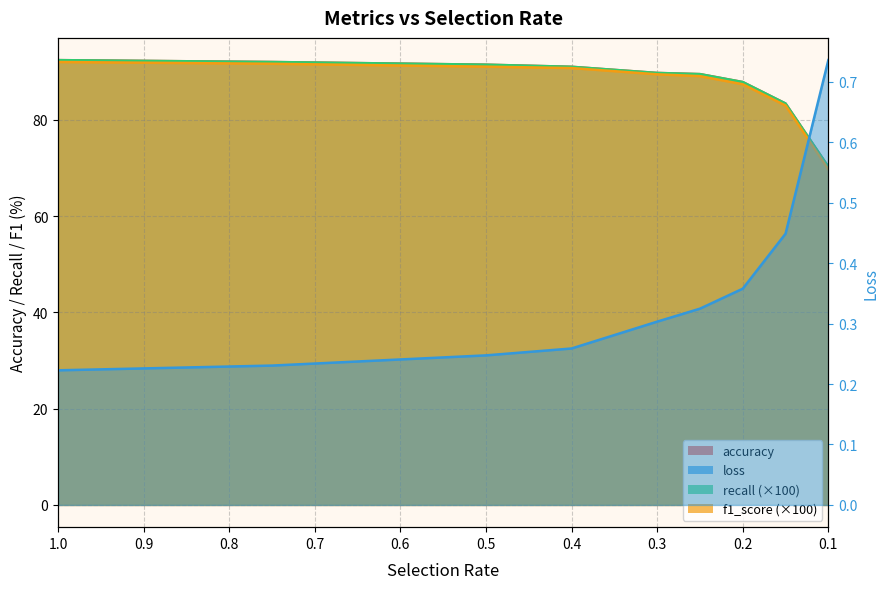

How many distinct data groups are displayed?

4